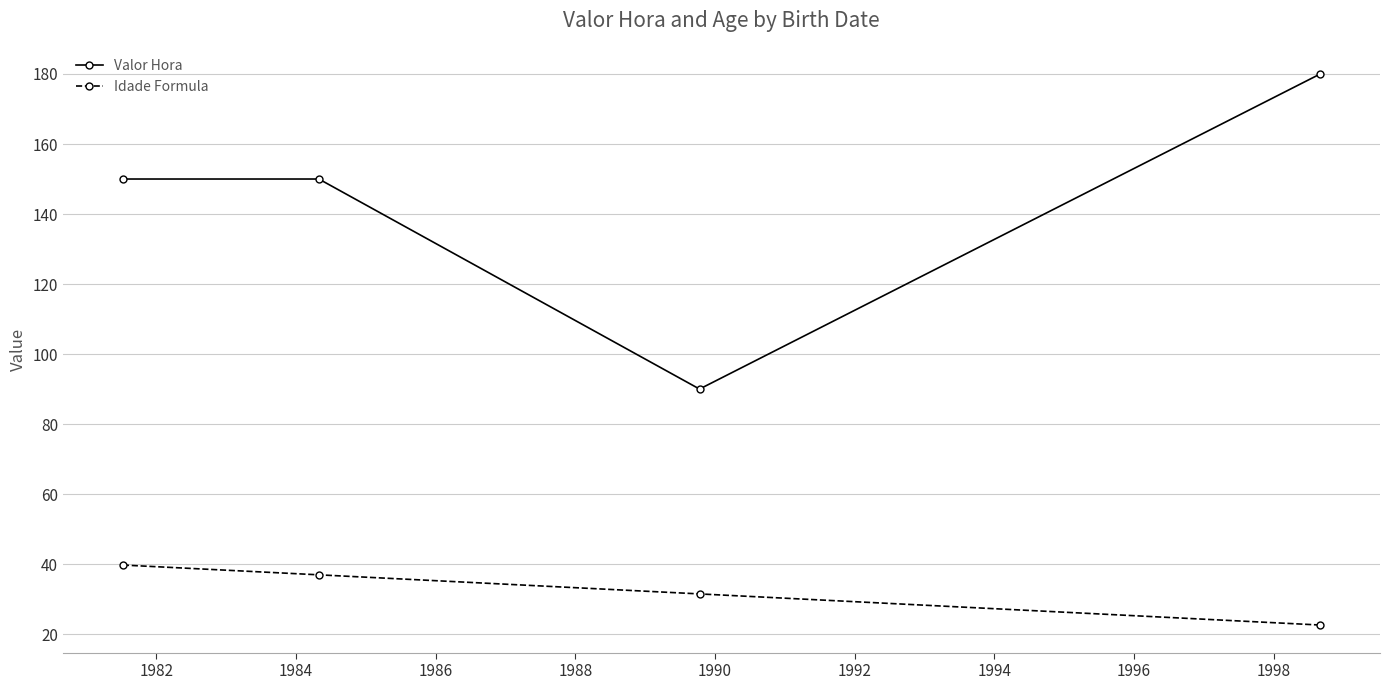

At how many categories does at least one series exceed 116?

3